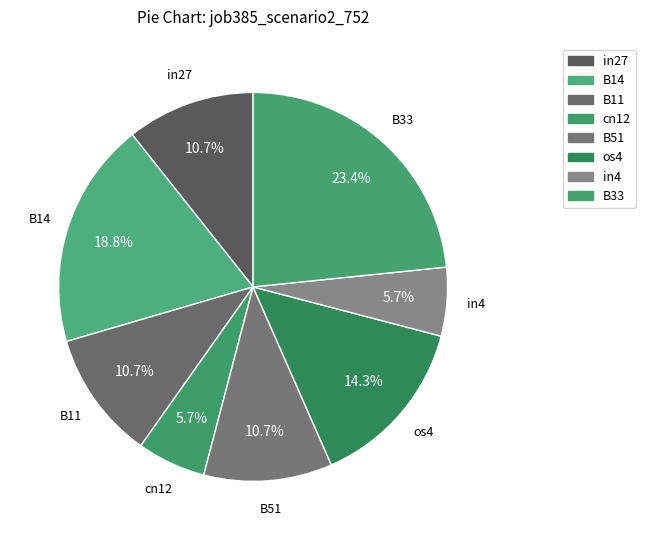

Count the number of slices in the pie.

8